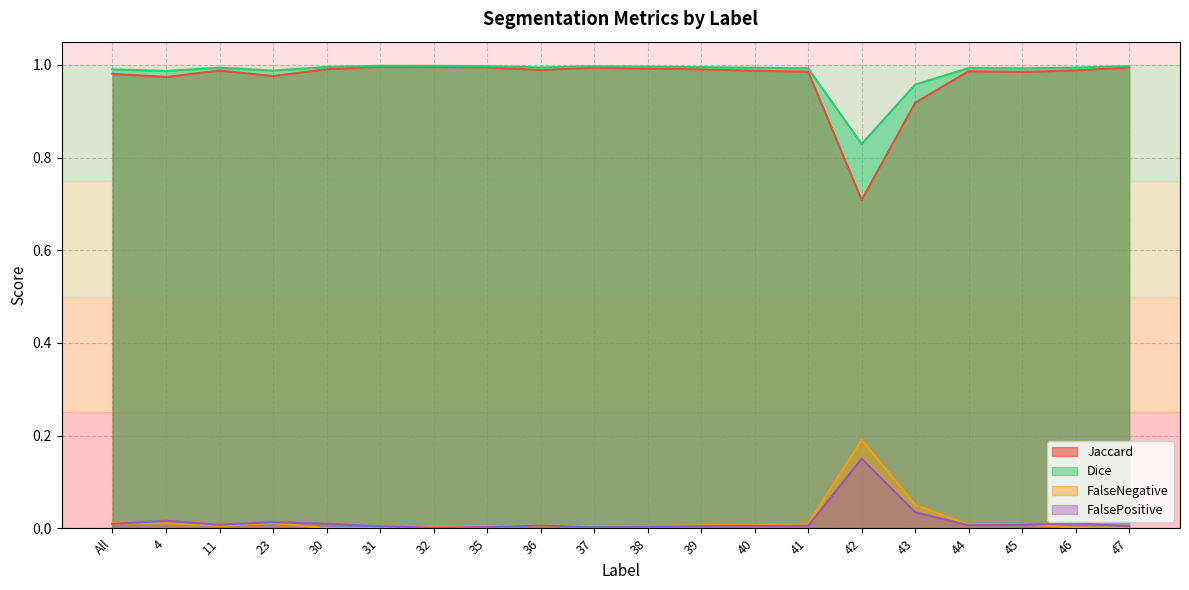

What is the highest value of the Jaccard series?

1.0